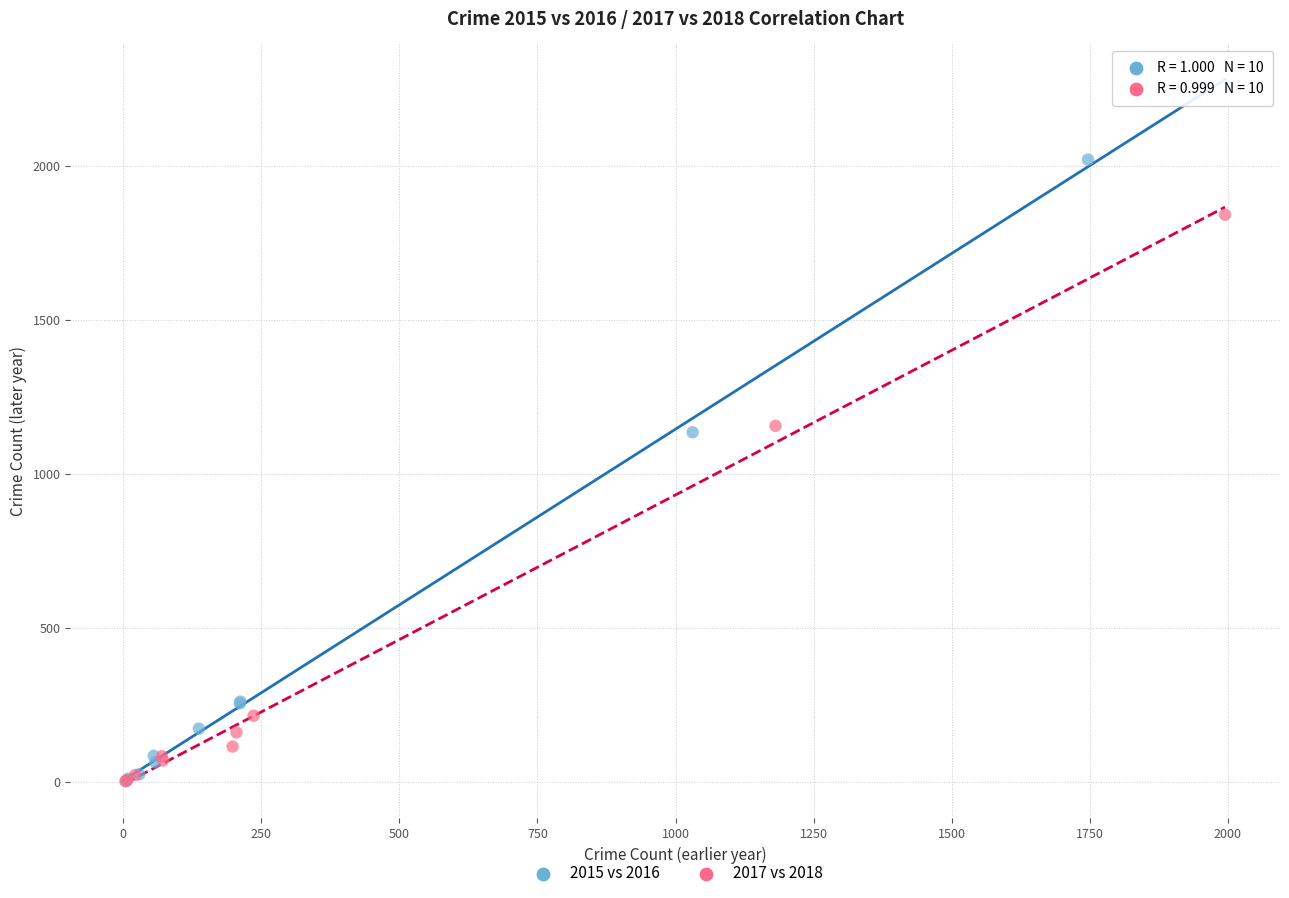

Which series reaches the maximum Y coordinate?

2015 vs 2016